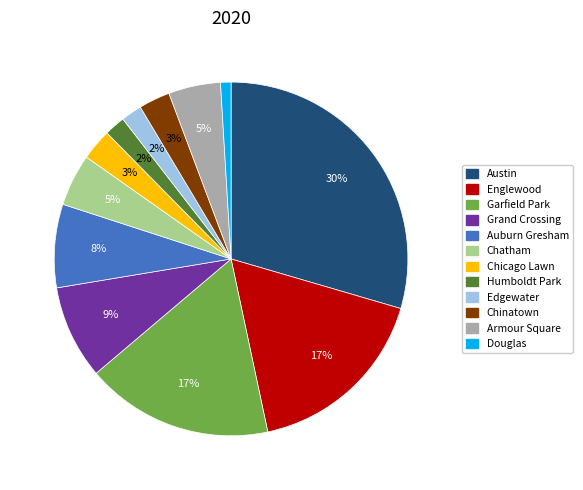

Is there a majority slice in this chart?

No